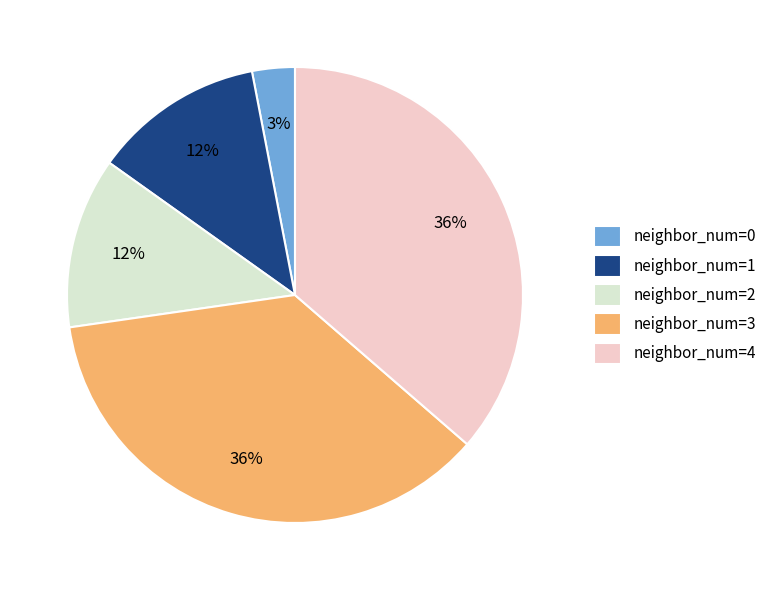

To the nearest percent, what is the difference between the neighbor_num=1 and neighbor_num=3 slice percentages?

24%